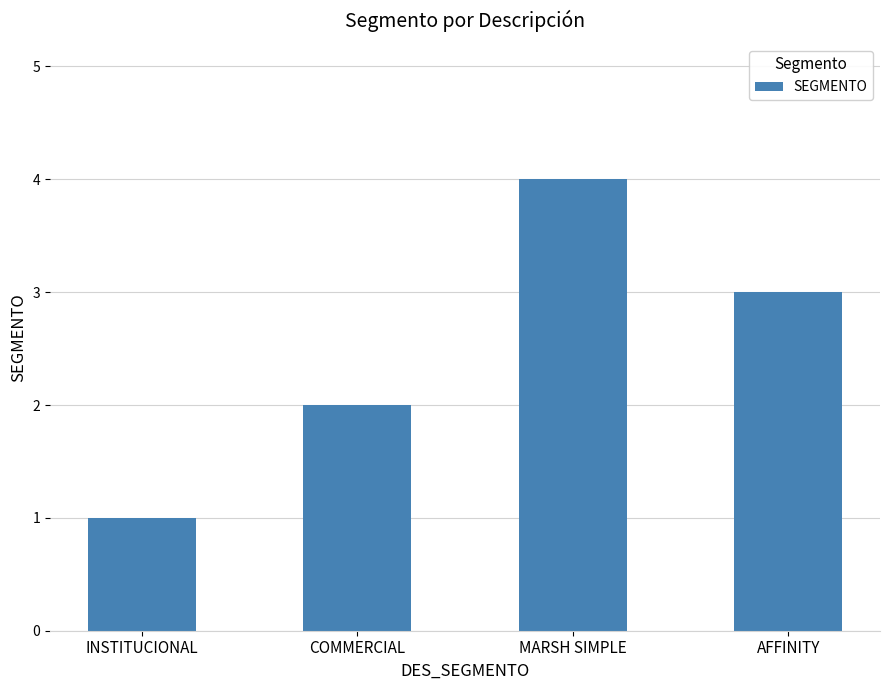

What is the label of the 4th bar from the left?

AFFINITY